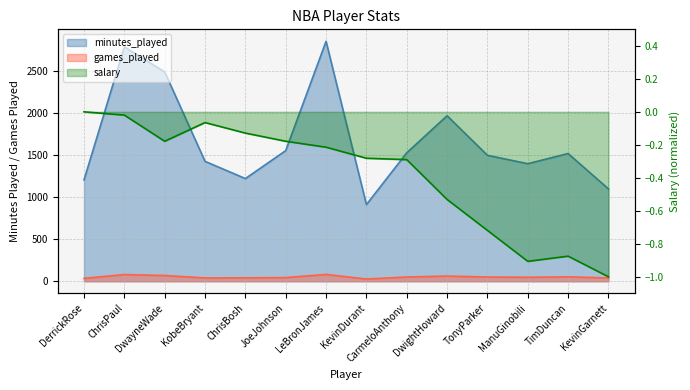

What is the minimum value shown in the chart?

-1.0